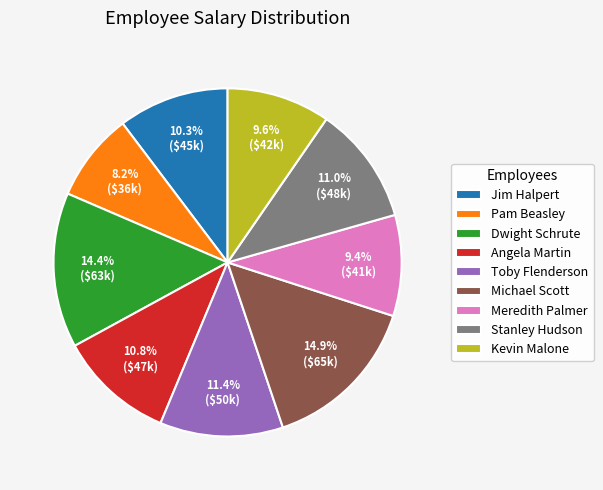

Which has a higher value, Michael Scott or Jim Halpert?

Michael Scott